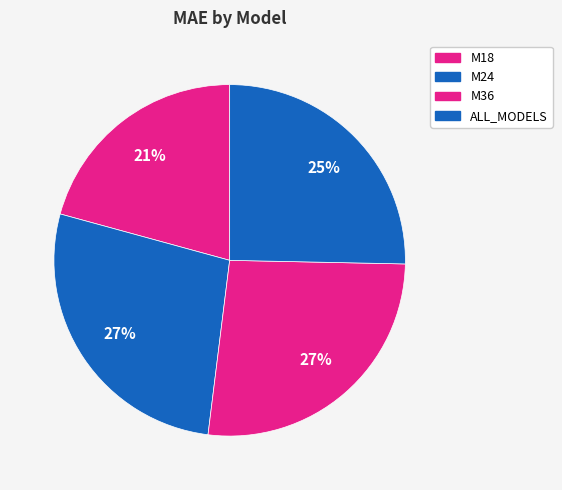

How many segments does this pie chart have?

4